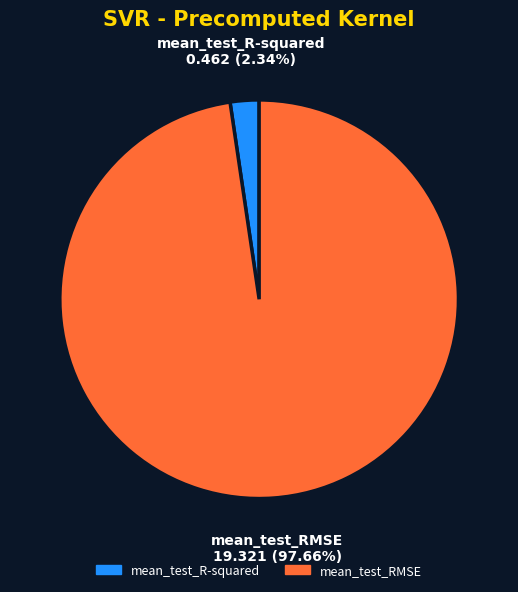

To the nearest percent, what is the average slice percentage?

50%